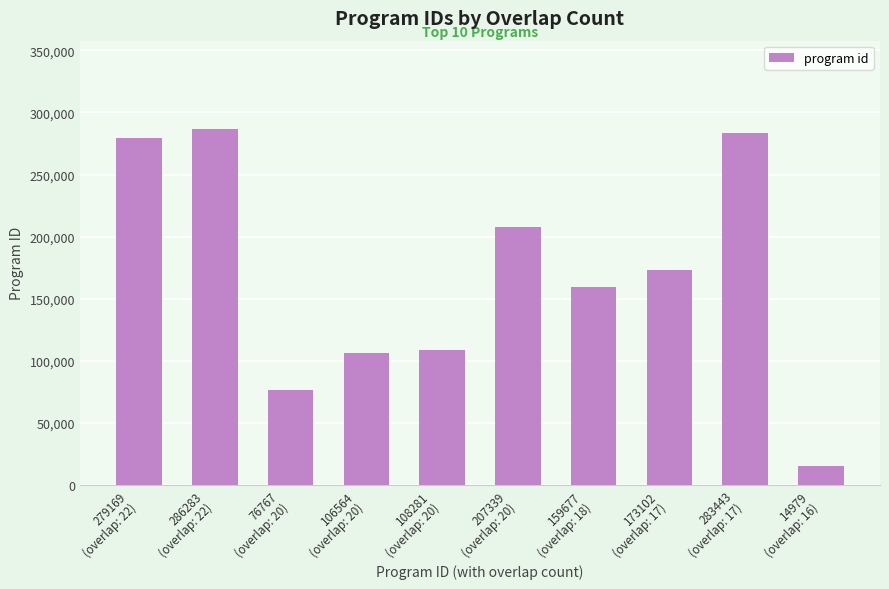

What is the average value?

169560